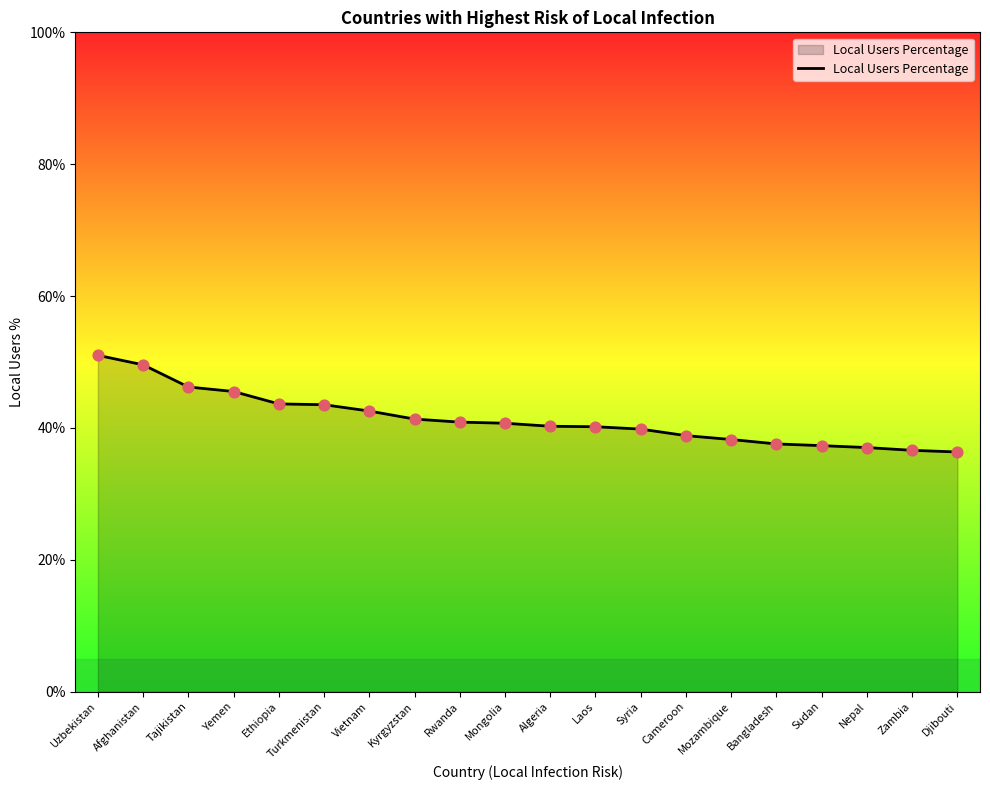

What is the ratio of the value at Zambia to the value at Kyrgyzstan?

0.9